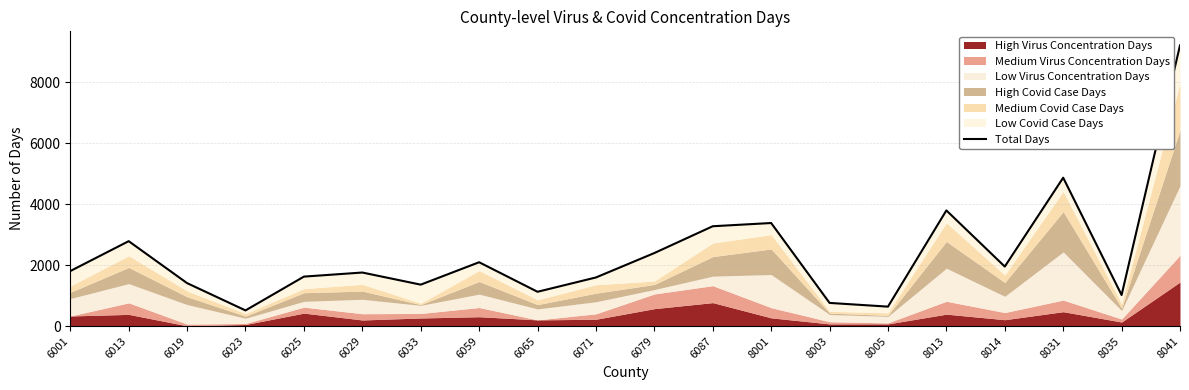

Does the chart have visible grid lines?

Yes